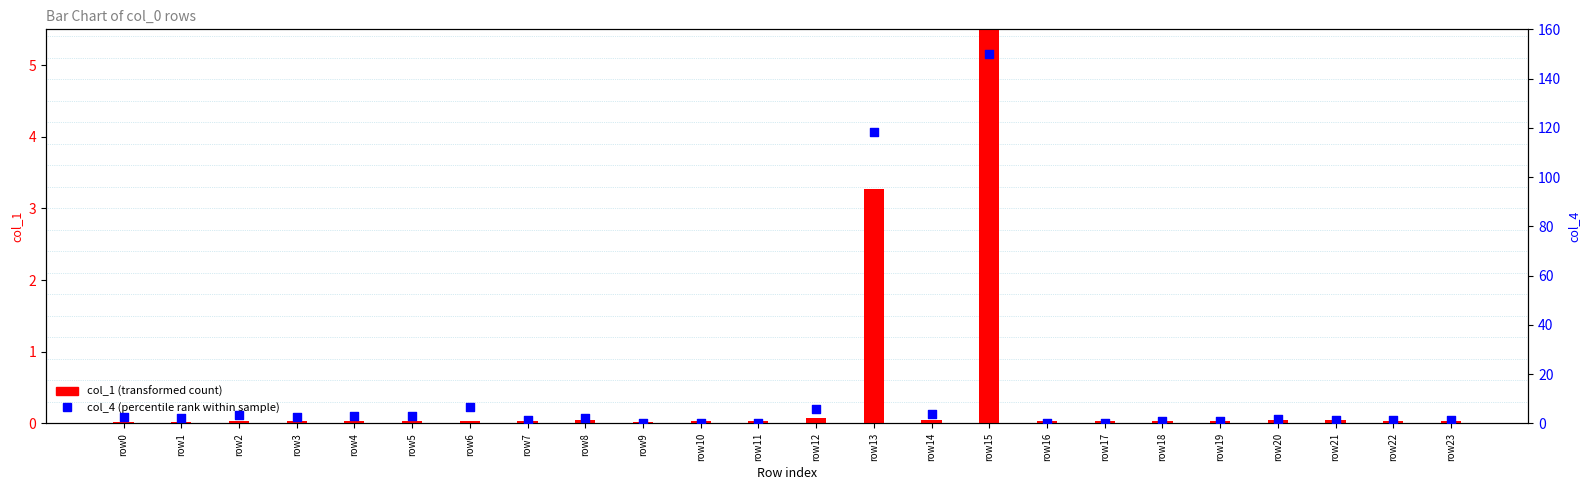

Which series has the largest total across all categories?

col_4 (percentile rank)